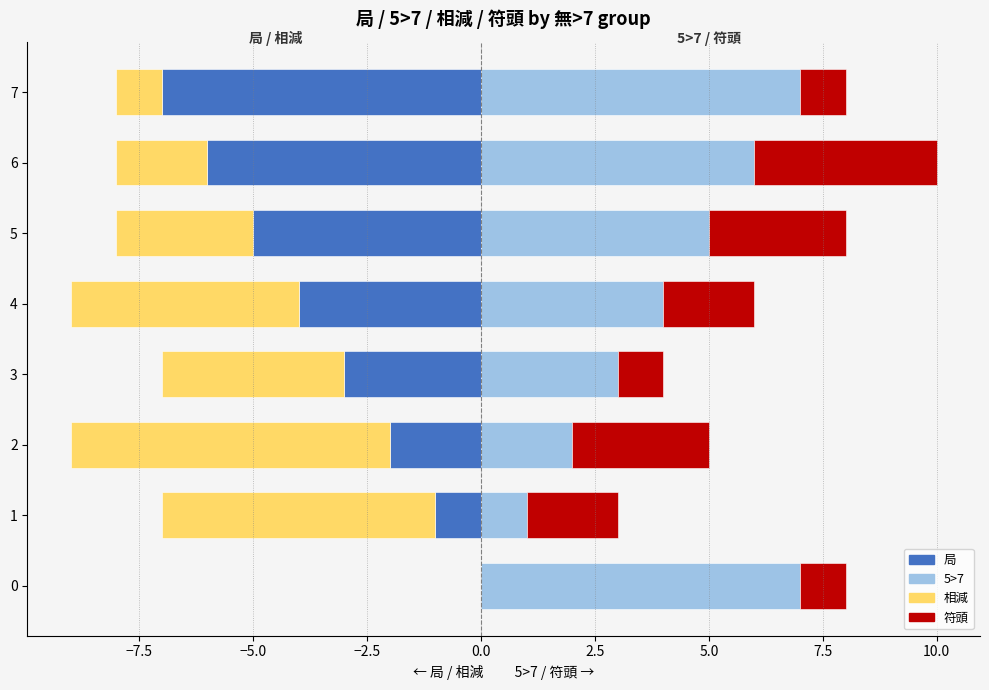

What are all the series names shown in the legend?

局, 相減, 5>7, 符頭